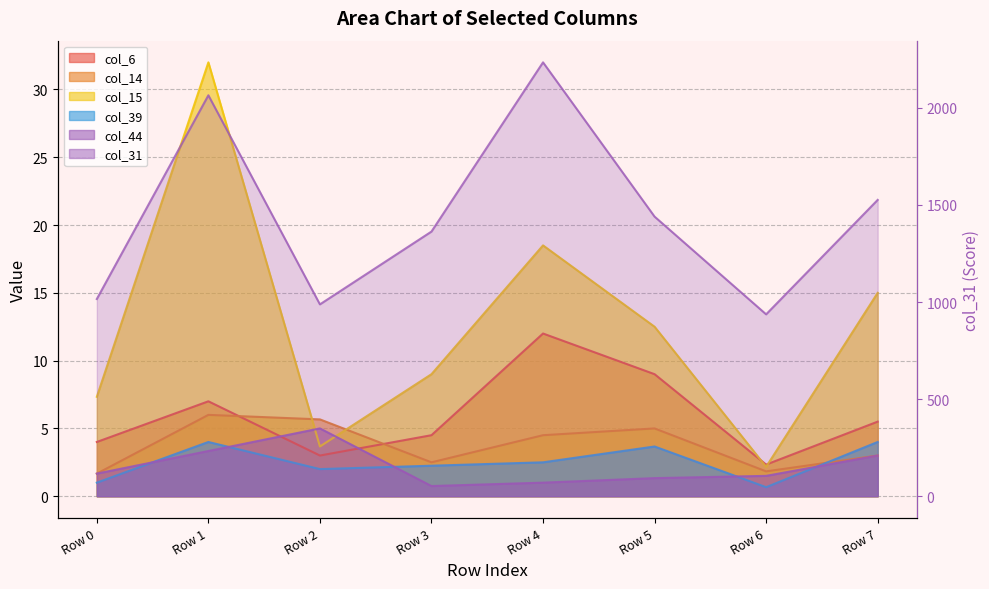

Does the chart have visible grid lines?

Yes